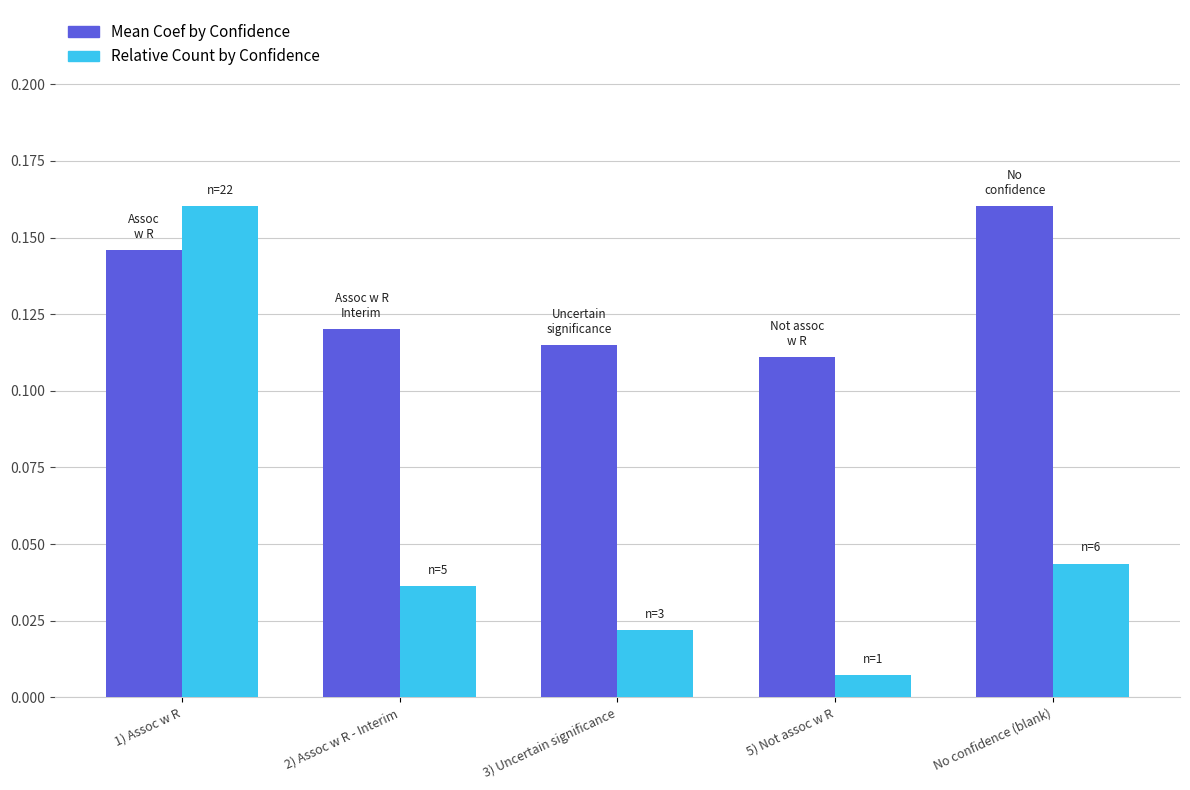

At which category is the sum across all series the highest?

1) Assoc w R